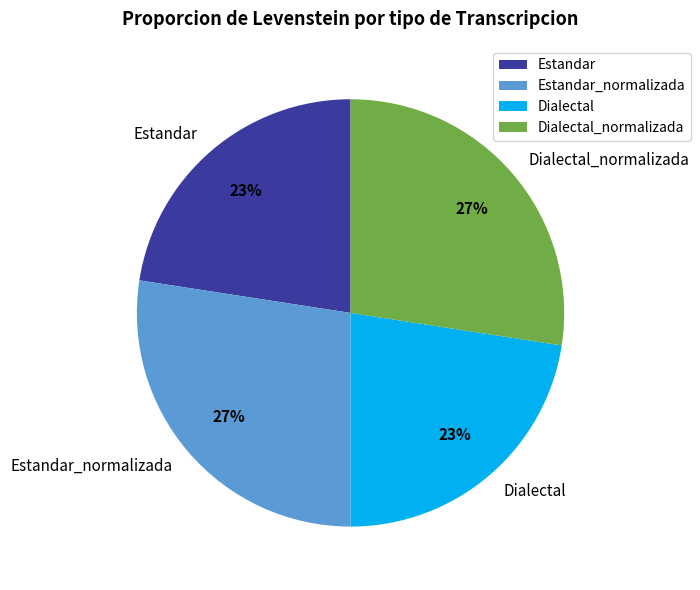

To the nearest percent, what is the average slice percentage?

25%